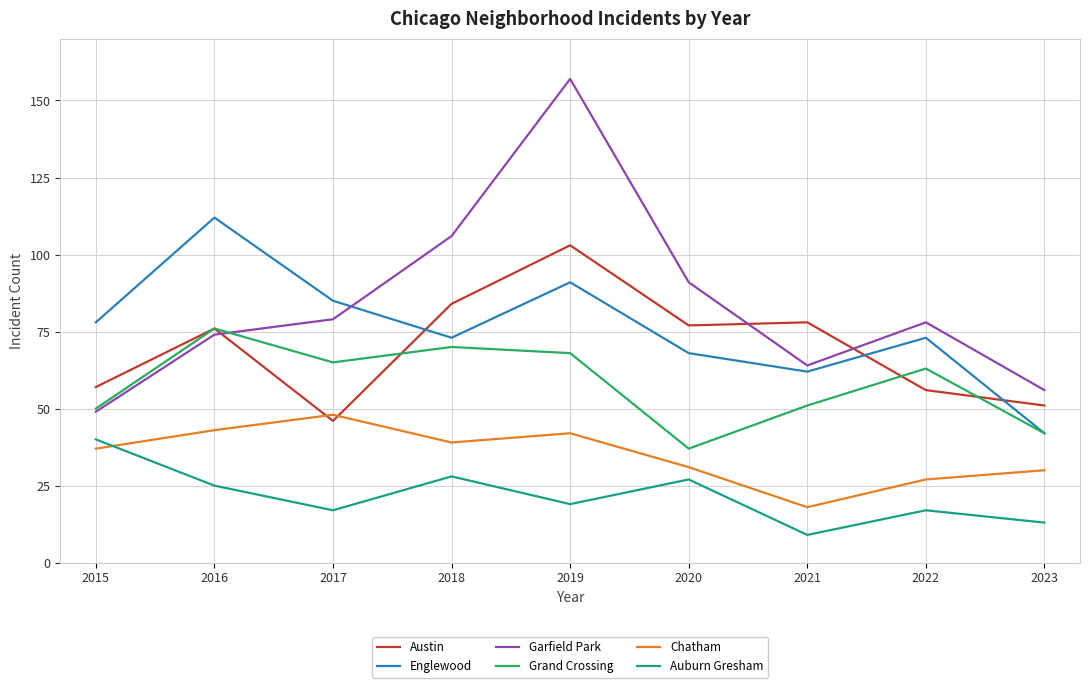

Is this an area chart (filled region under the line)?

No